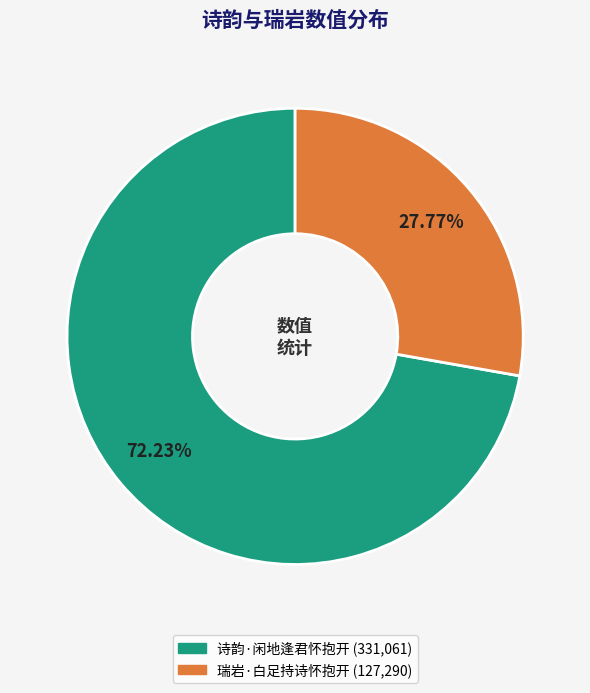

Combined, what portion of the pie is 瑞岩·白足持诗怀抱开 and 诗韵·闲地逢君怀抱开?

100.0%